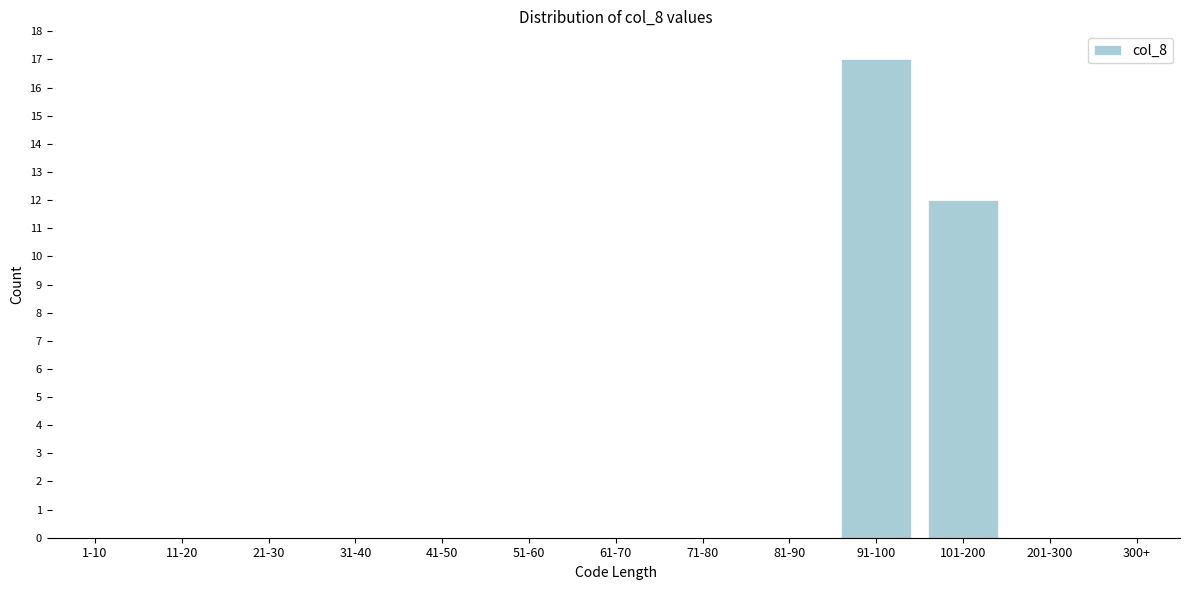

Reading left to right, list all the values displayed in this chart.

1-10=0	11-20=0	21-30=0	31-40=0	41-50=0	51-60=0	61-70=0	71-80=0	81-90=0	91-100=17	101-200=12	201-300=0	300+=0